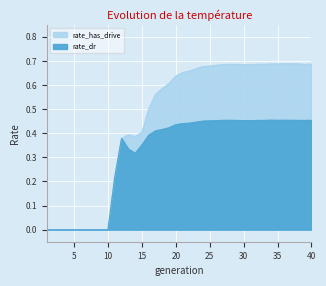

How many values in the rate_dr series exceed 0?

30